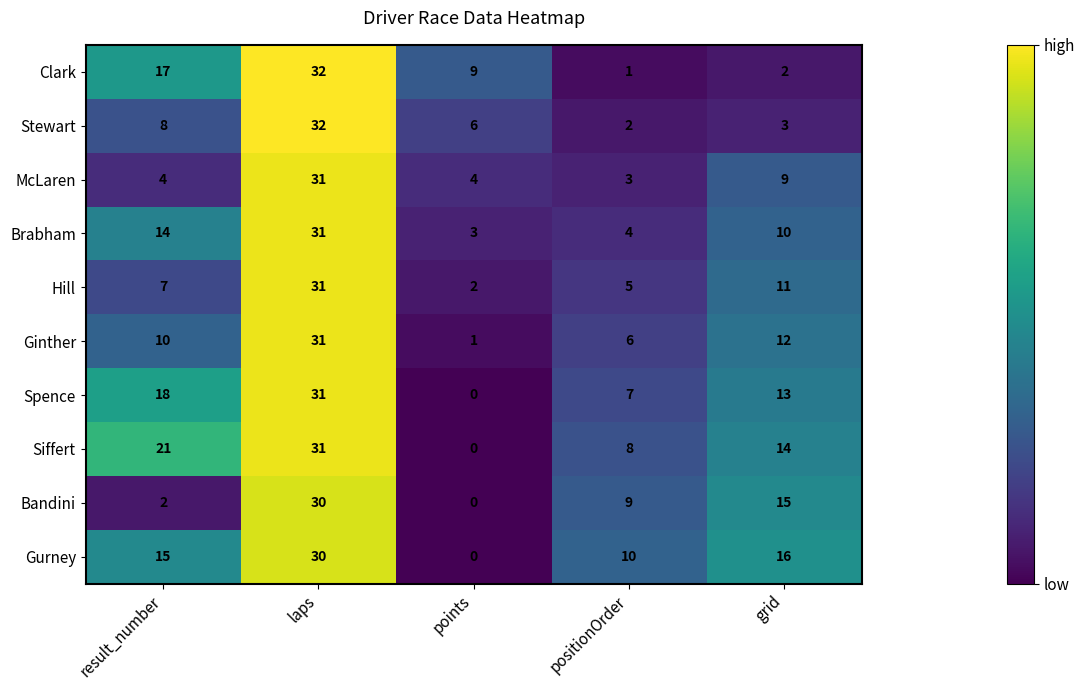

True or false: Bandini has a value of 2 at result_number.

True